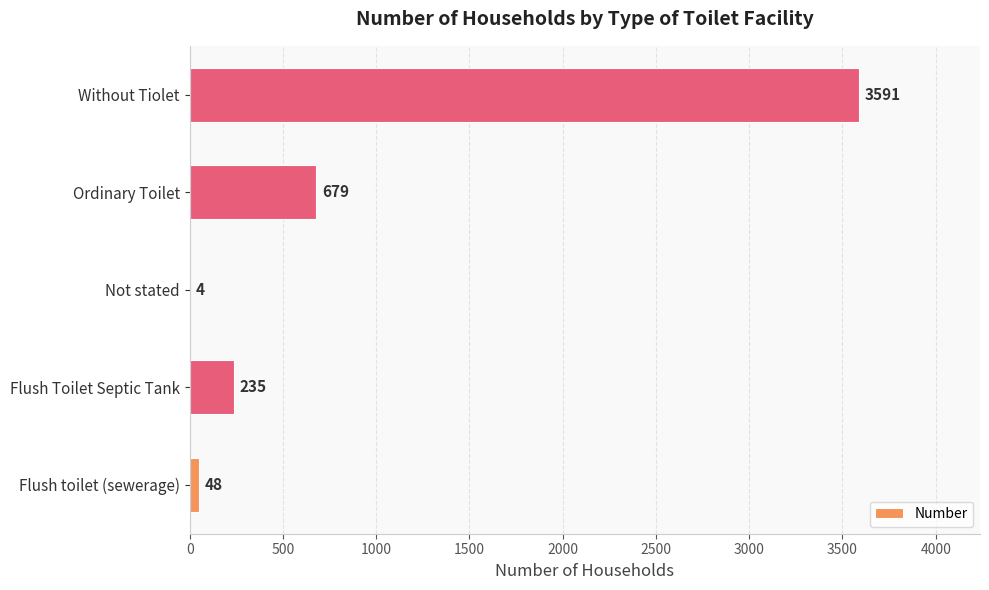

Which category has the highest value across all series?

Without Tiolet